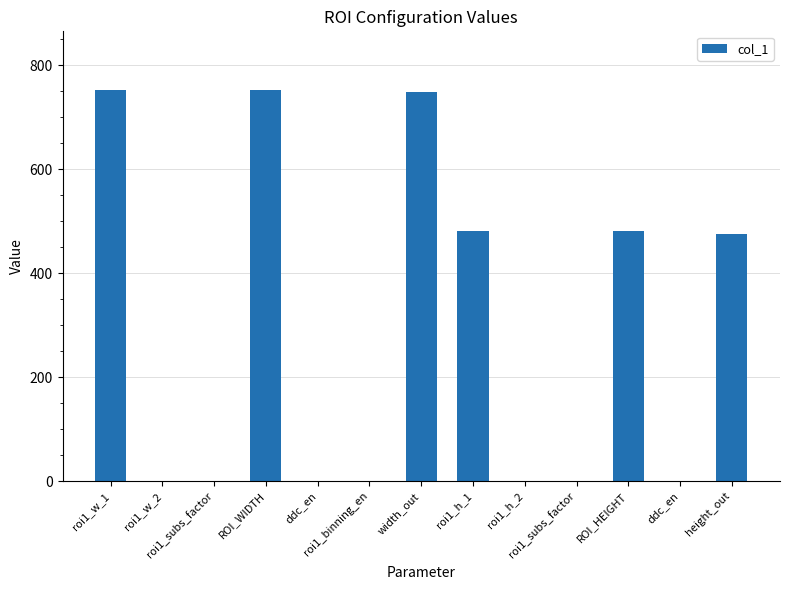

How many data points does each series have?

13